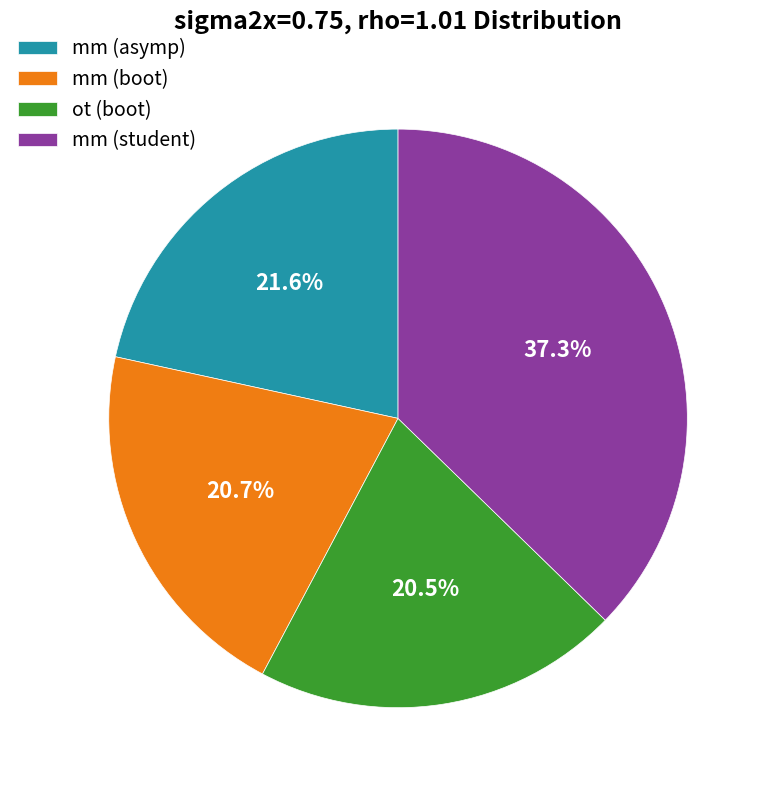

Does any single category account for the majority?

No